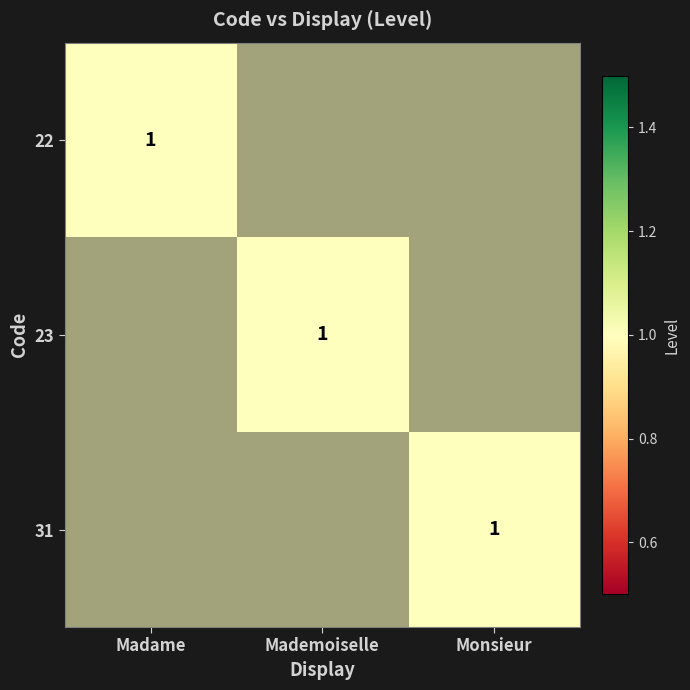

List the series in order of their peak value, lowest first.

22, 23, 31